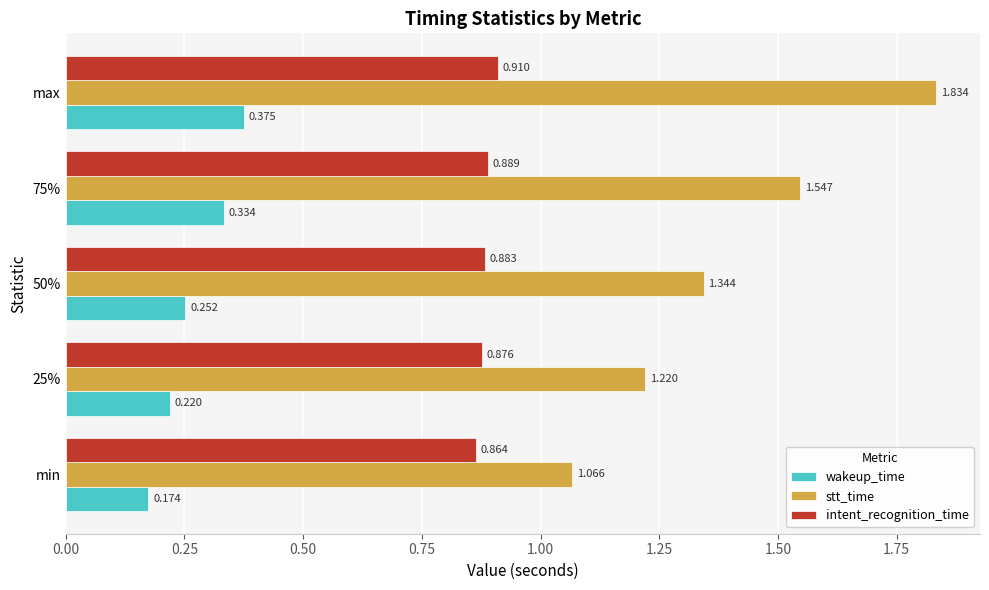

Which series has the largest total across all categories?

stt_time